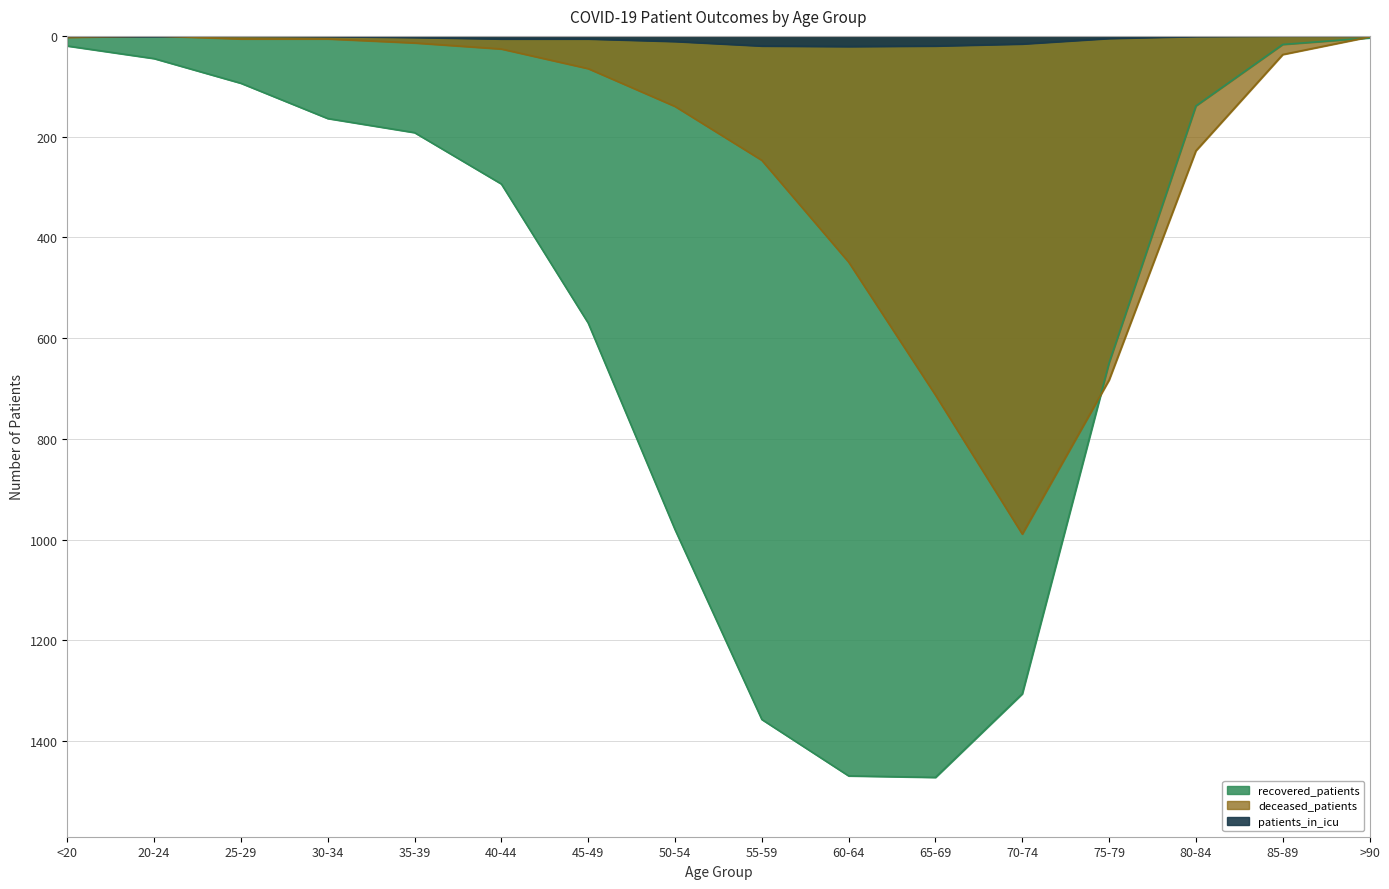

Reading left to right, what are all the values shown in this chart?

recovered_patients: 20	45	94	164	192	294	570	980	1357	1469	1472	1306	649	139	17	4
deceased_patients: 3	0	6	6	14	26	65	140	247	449	713	989	683	228	37	2
patients_in_icu: 1	1	0	1	3	6	6	11	20	21	20	16	5	1	0	0